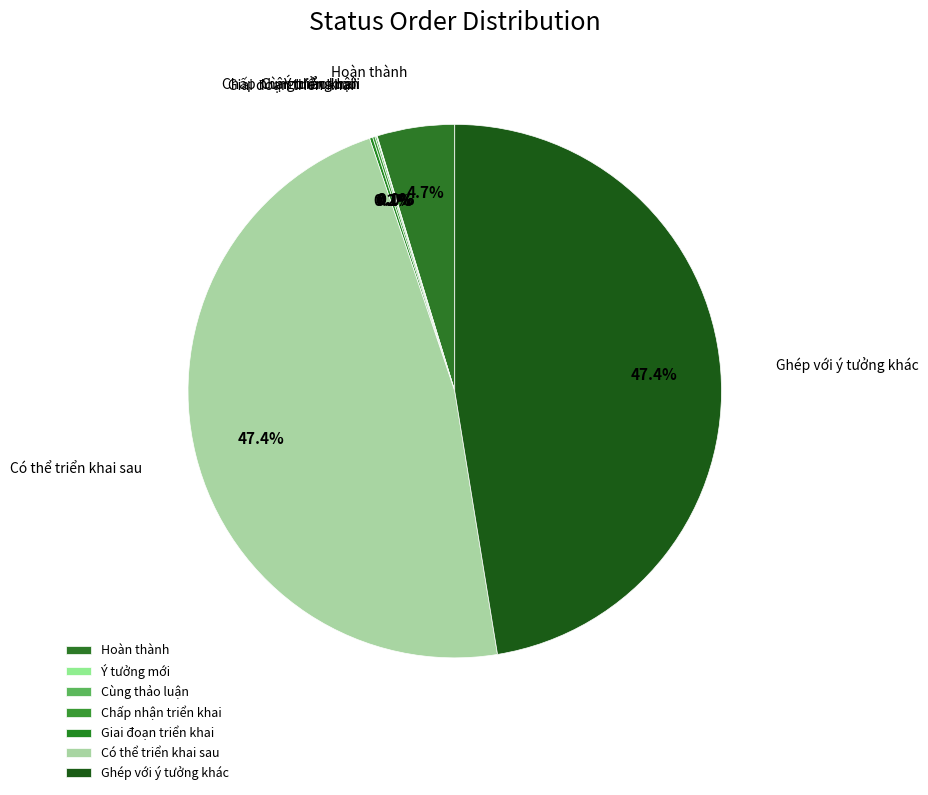

Is the sum of Hoàn thành and Ghép với ý tưởng khác greater than half?

Yes